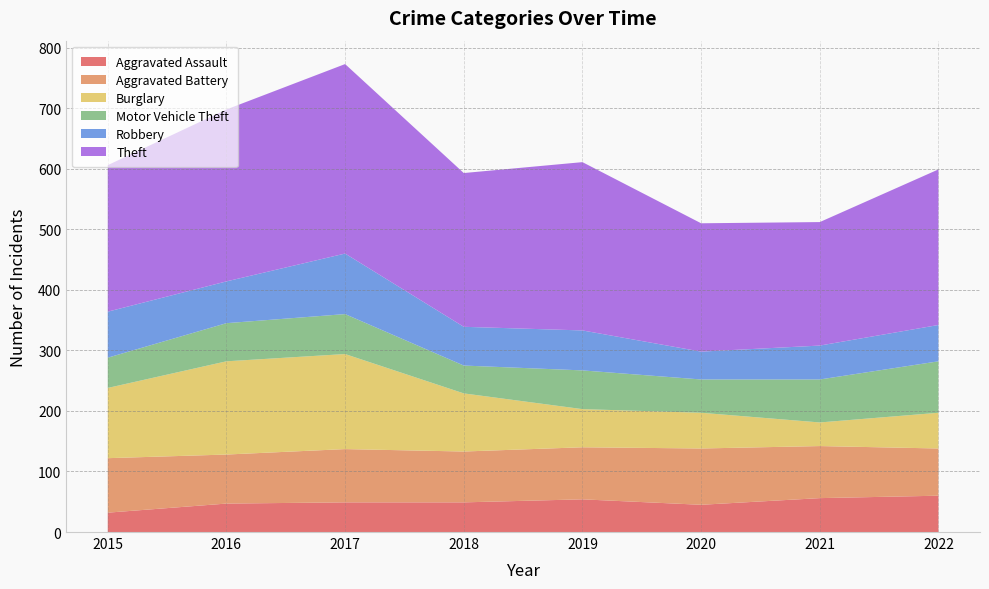

Reading left to right, extract all data points from this chart.

Aggravated Assault: 32	47	49	49	54	45	56	60
Aggravated Battery: 90	81	88	84	86	93	86	78
Burglary: 116	154	157	96	63	59	39	59
Motor Vehicle Theft: 50	63	66	46	64	55	71	85
Robbery: 76	69	100	64	66	46	56	60
Theft: 242	284	313	254	278	212	204	257